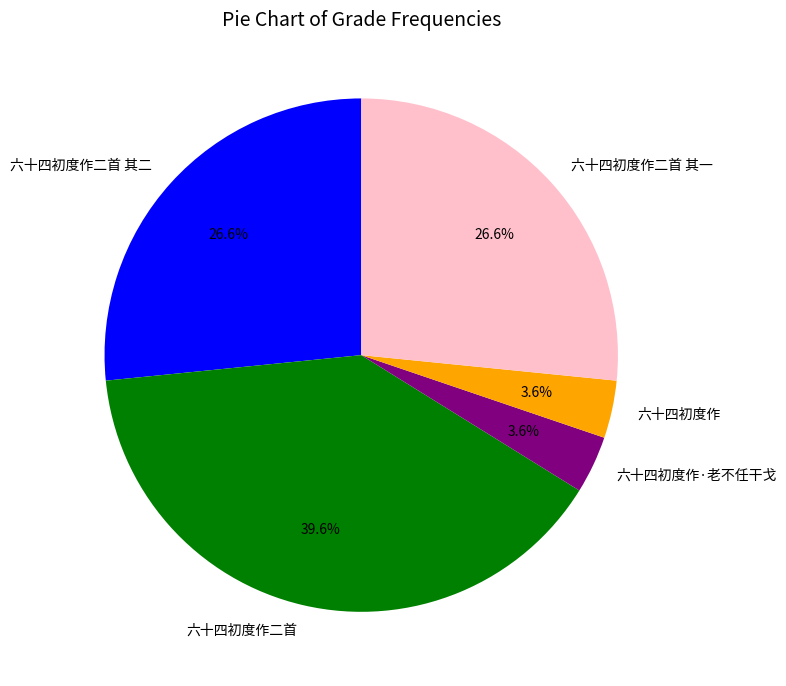

Is there a majority slice in this chart?

No